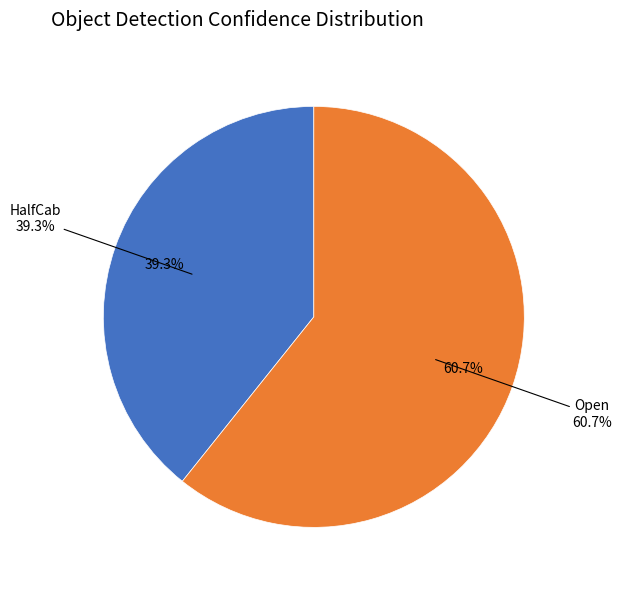

Is it true that Open is 61% of the pie?

True